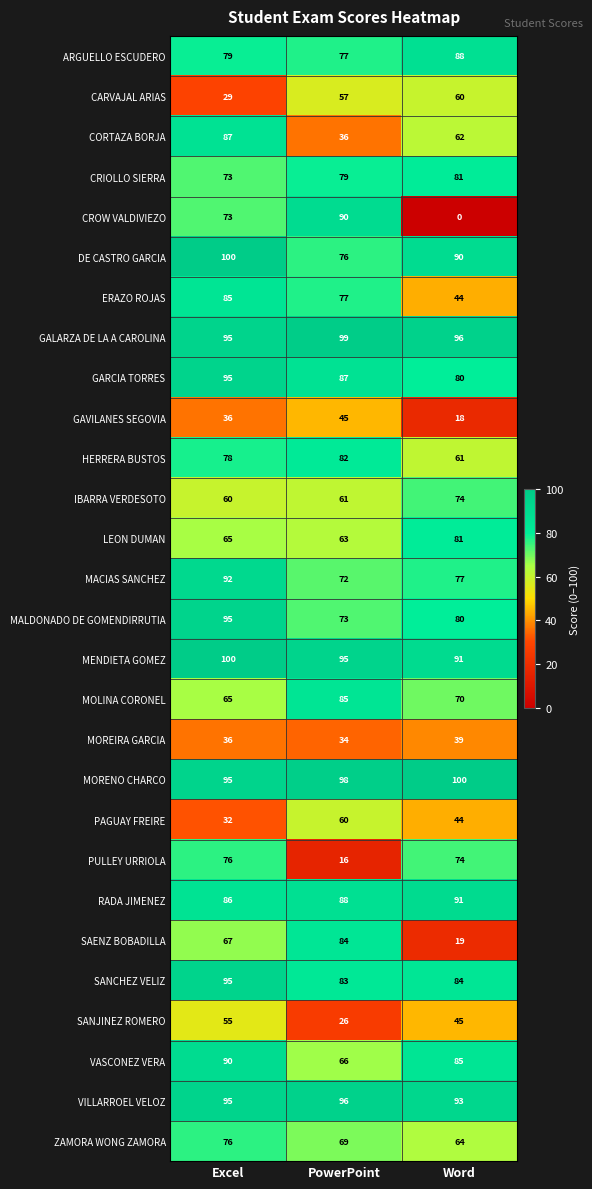

What is the difference between the maximum and minimum values in the SANCHEZ VELIZ series?

12